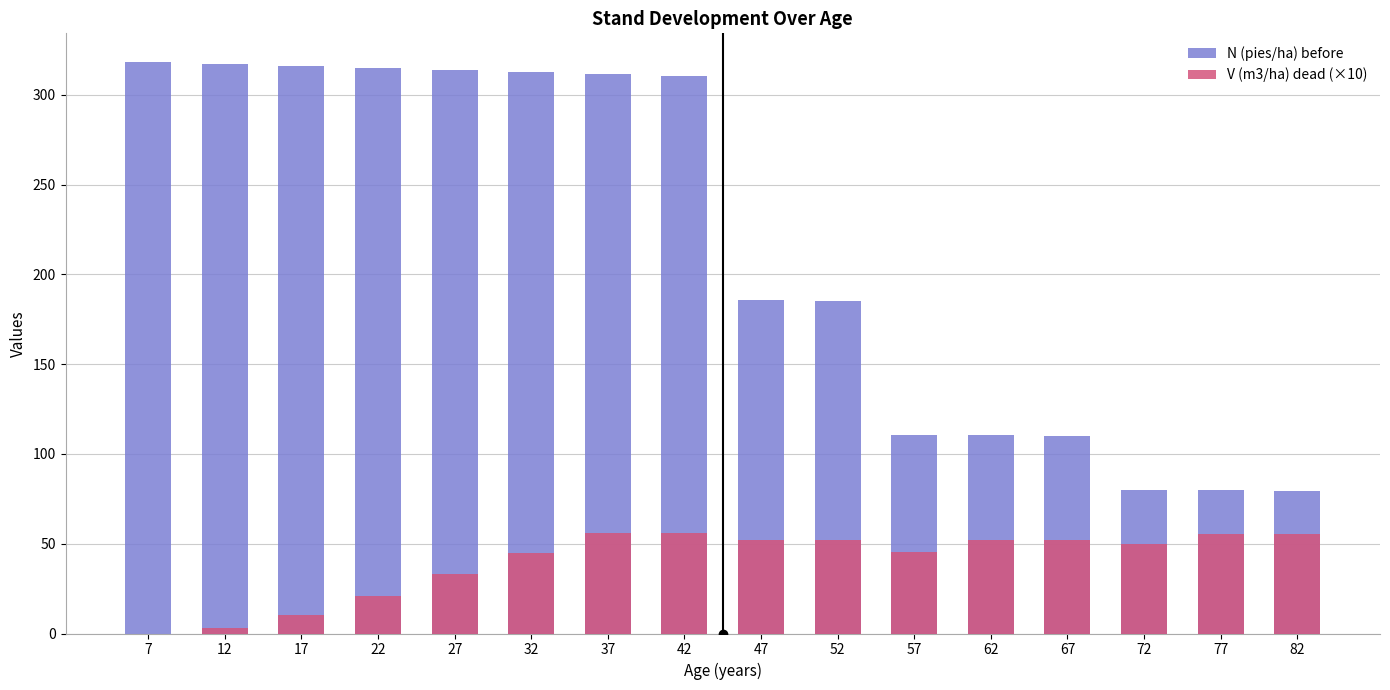

How many values in the V (m3/ha) dead (×10) series are below 51?

8